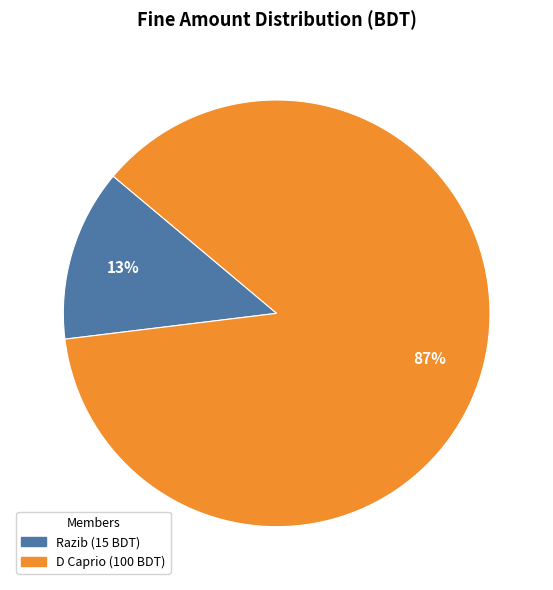

Rank the categories by value from highest to lowest.

D Caprio, Razib